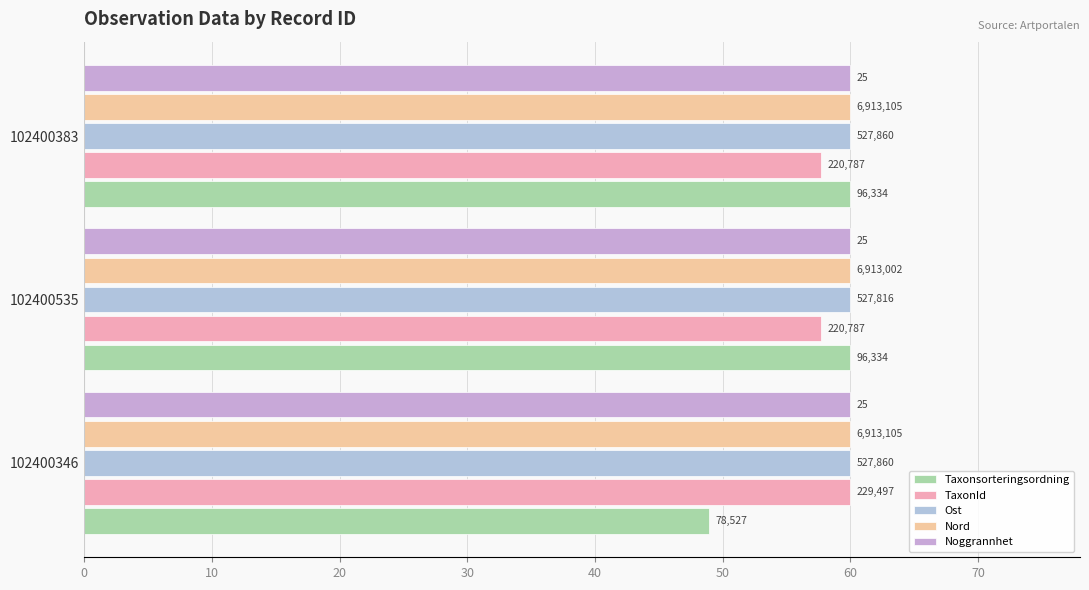

Which series has the largest total across all categories?

Nord